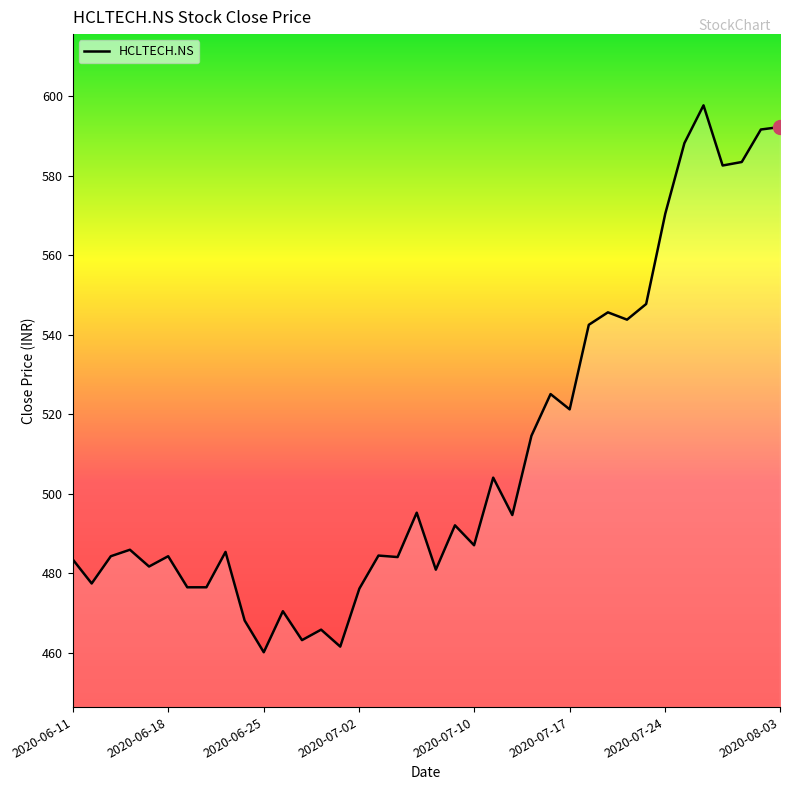

What is the difference between the maximum and minimum values?

137.7